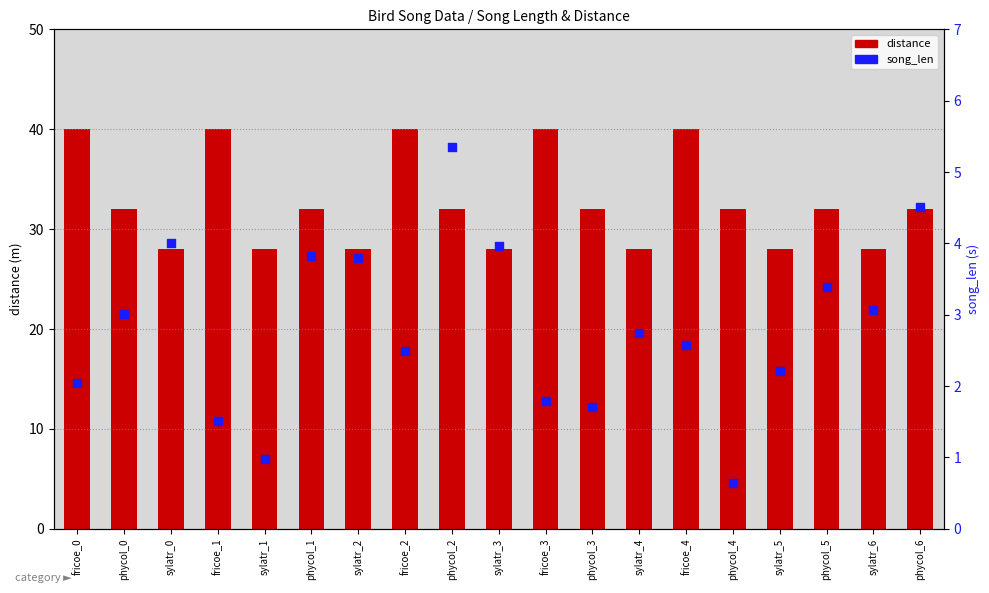

Which series has the largest Y range (max minus min)?

distance